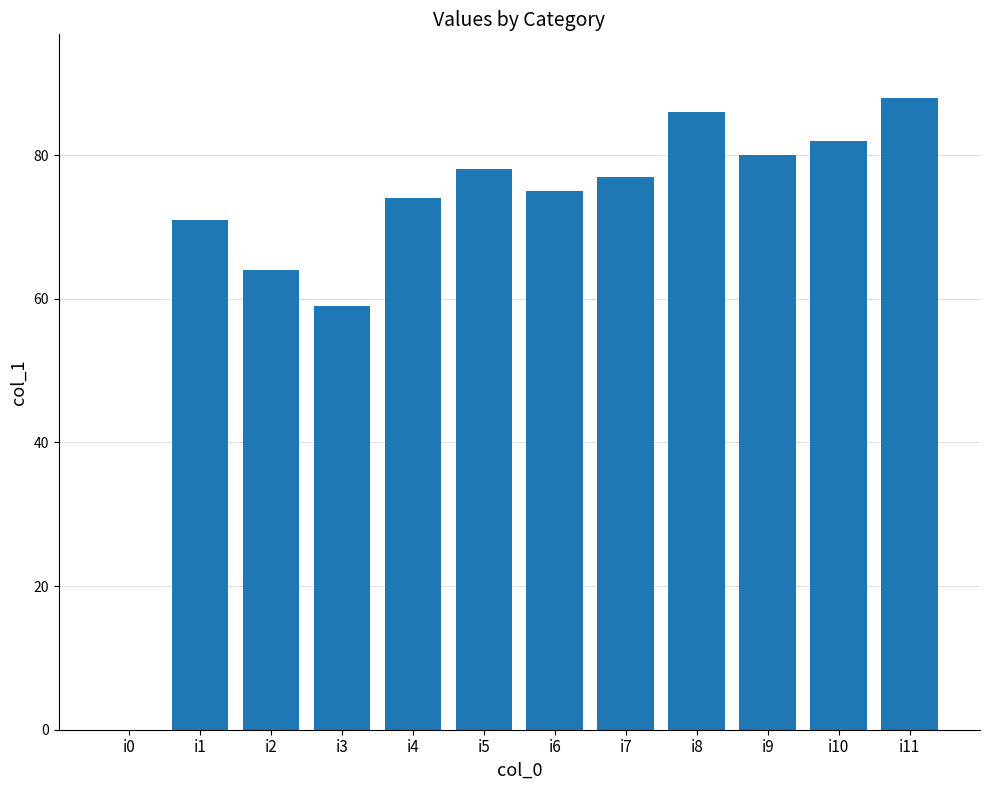

What is the sum of all values?

834